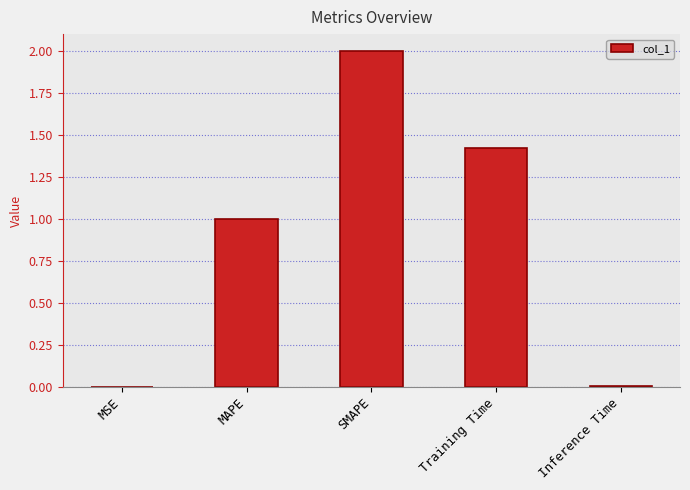

At which label is the value closest to 1?

MAPE